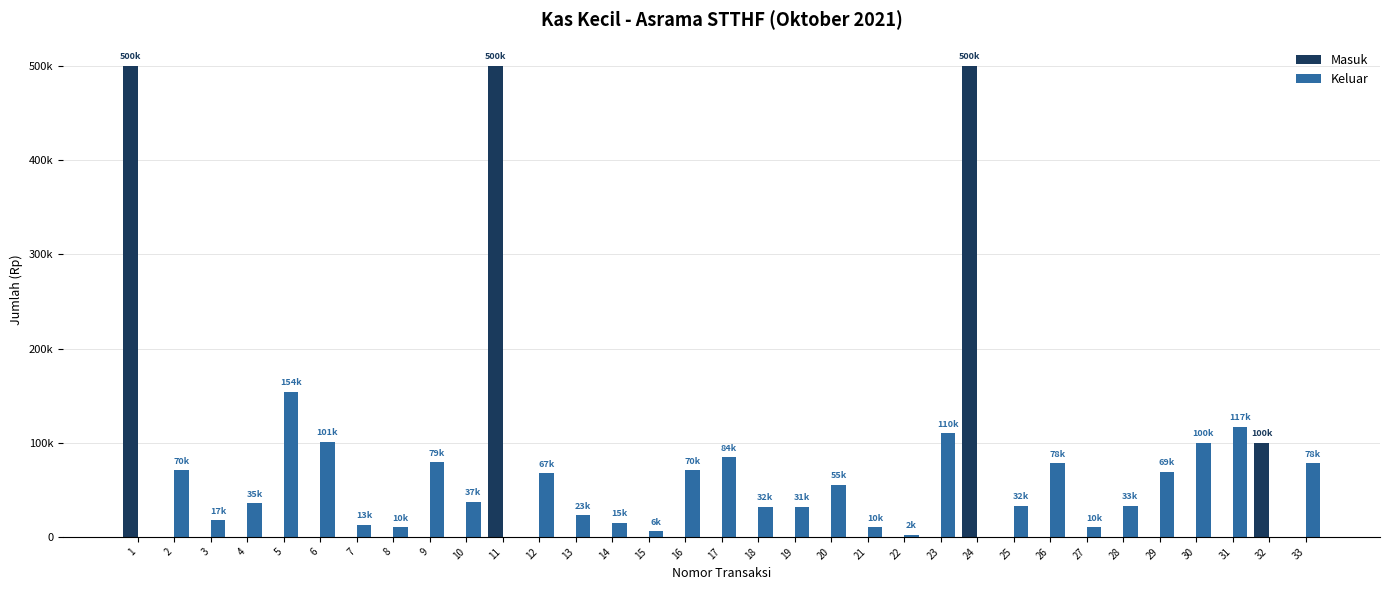

True or false: Masuk has a value of 301394 at 29.

False